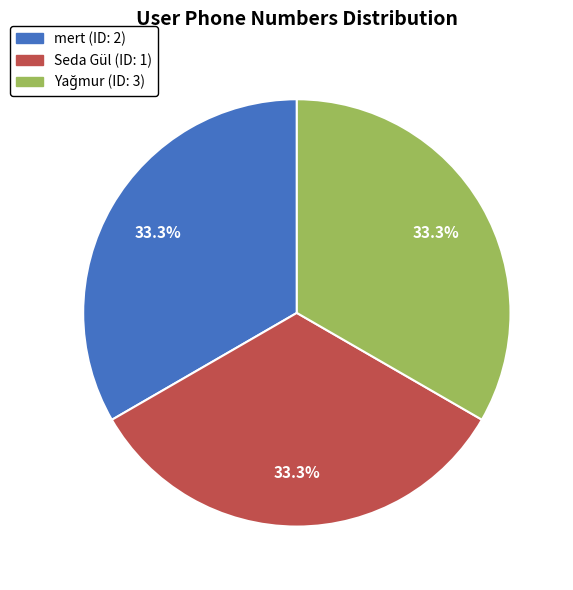

How much of the chart is everything except mert?

66.7%